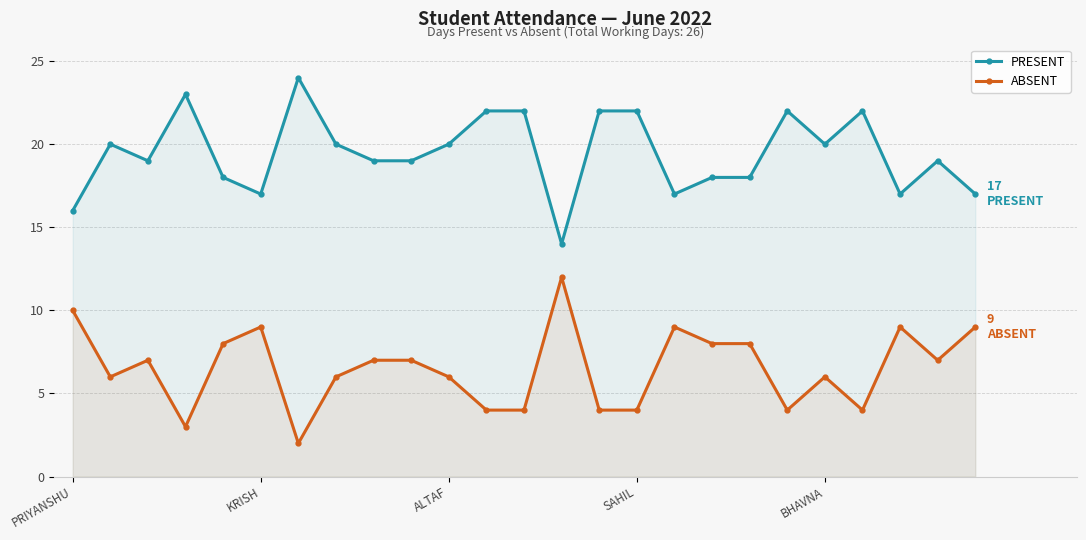

What is the sum of the ABSENT values at 6 and 24?

11